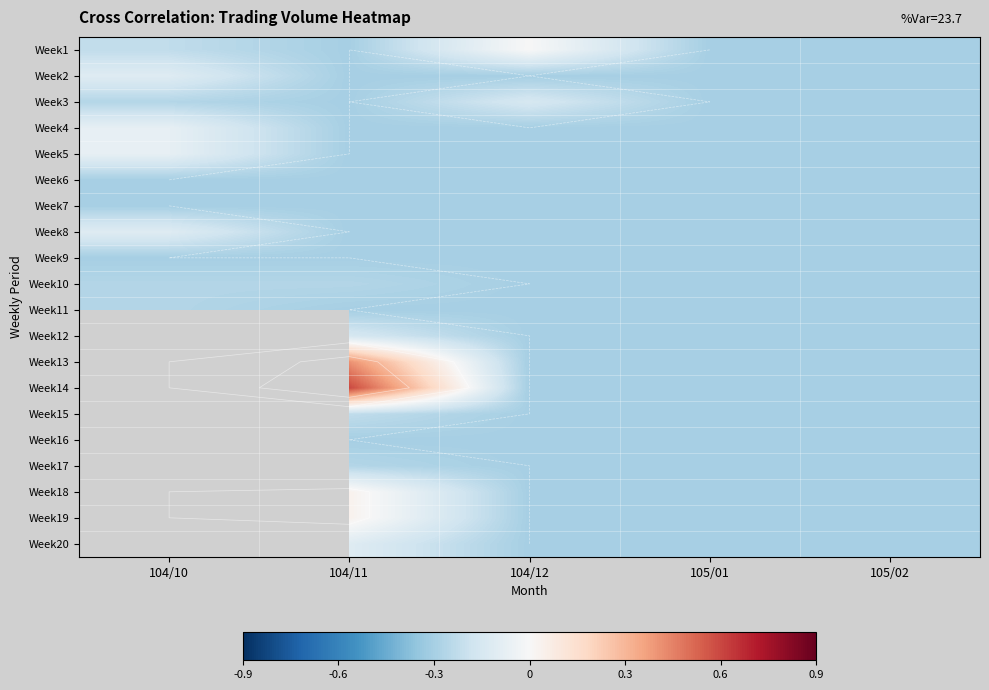

Read the Week1 value at 104/10.

-0.2